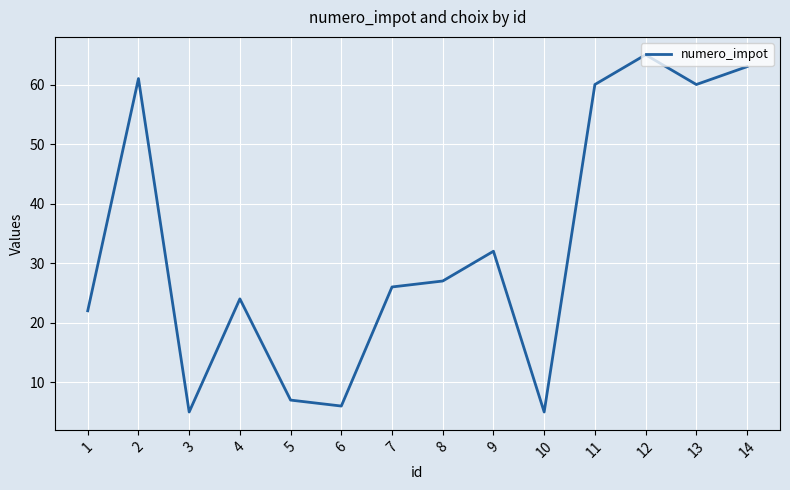

Which label corresponds to the largest value in the chart?

12